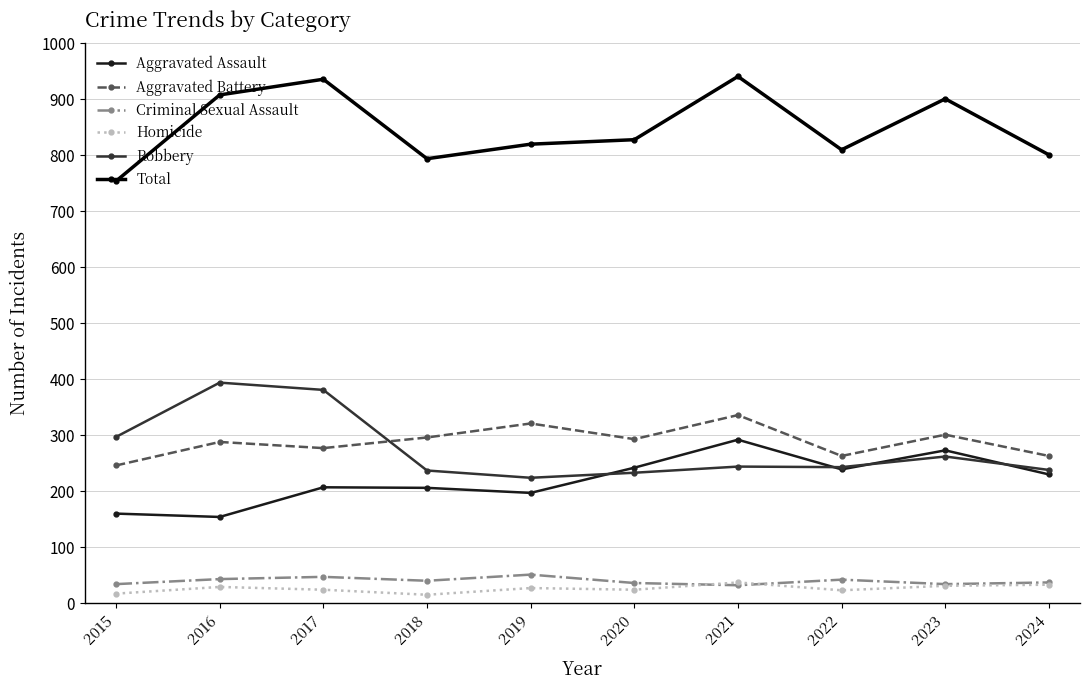

Which series has the largest total across all categories?

Total